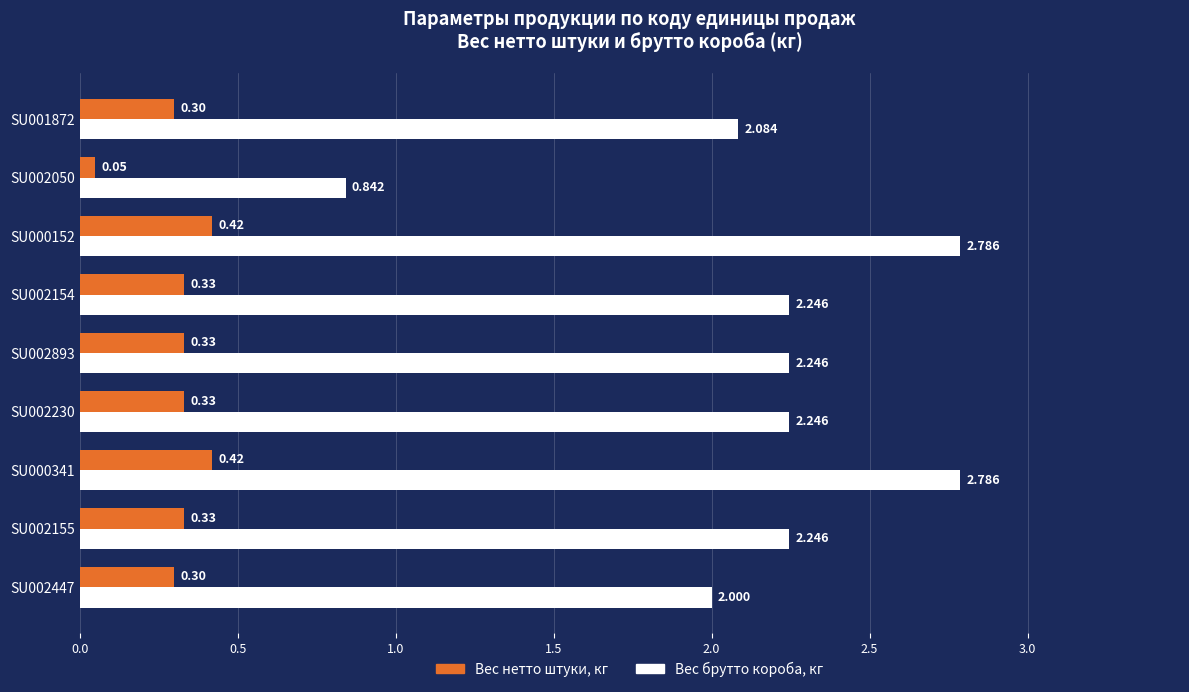

List the series in order of their peak value, highest first.

Вес брутто короба, кг, Вес нетто штуки, кг